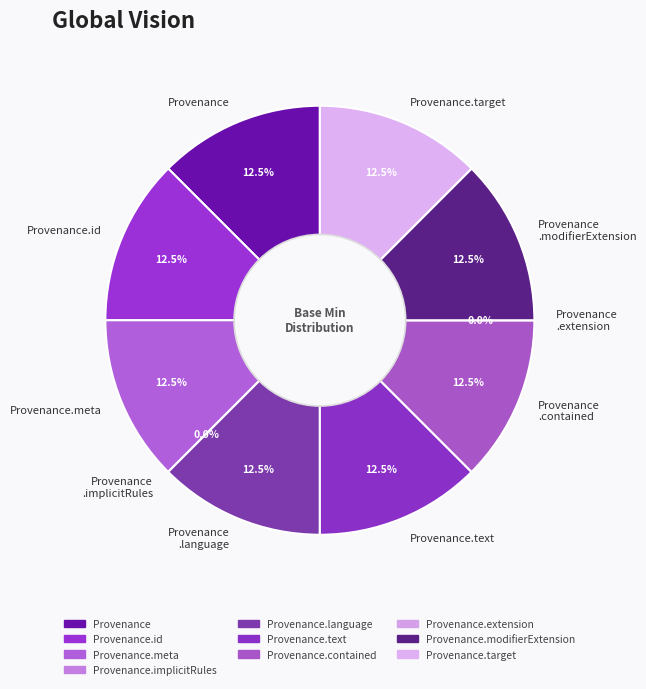

What is the largest slice in the pie chart?

Provenance